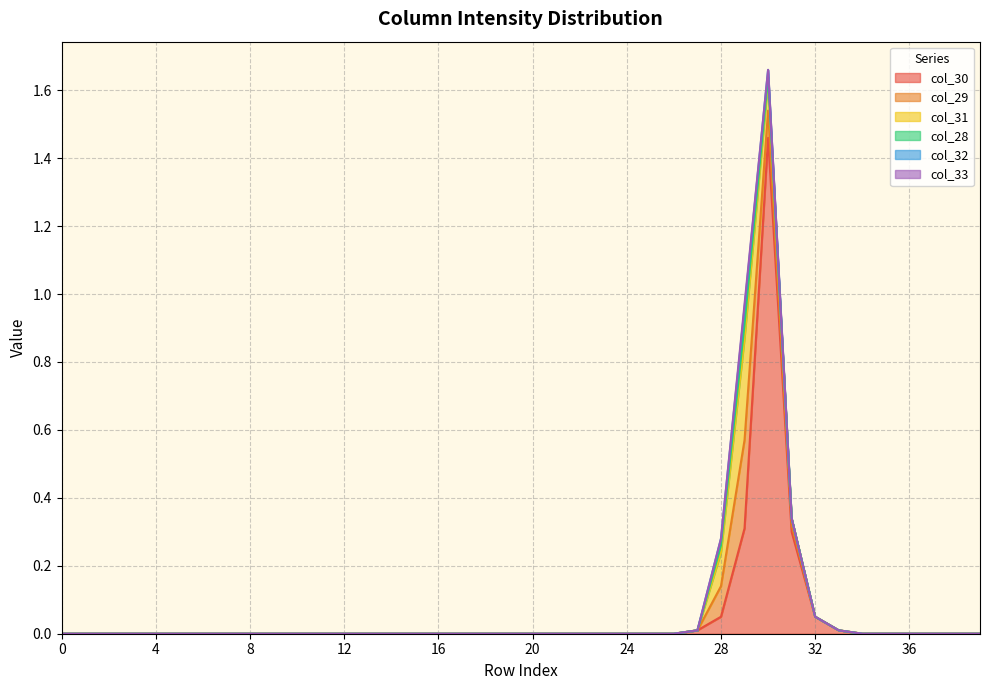

Which series changed the most between 10 and 18?

col_30